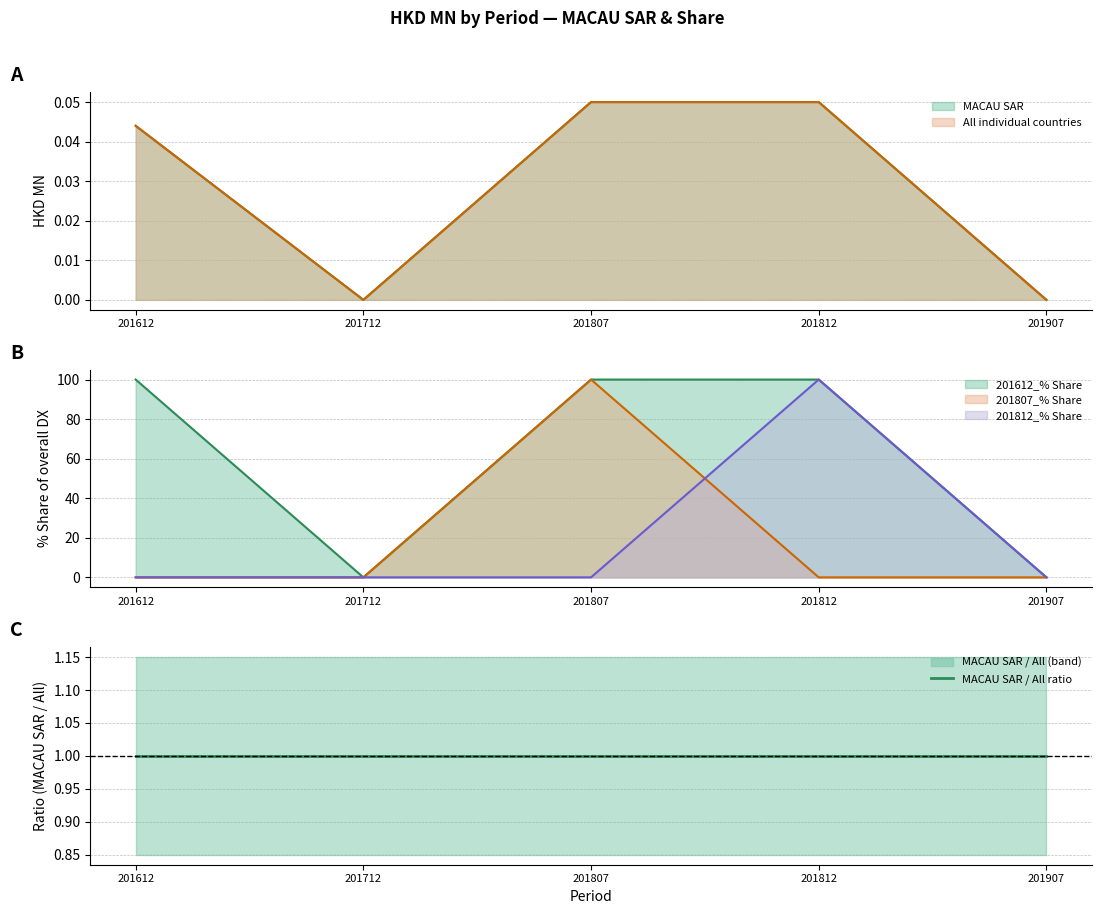

Reading left to right, extract all data points from this chart.

MACAU SAR: 201612=0.0	201712=0.0	201807=0.1	201812=0.1	201907=0.0
All individual countries: 201612=0.0	201712=0.0	201807=0.1	201812=0.1	201907=0.0